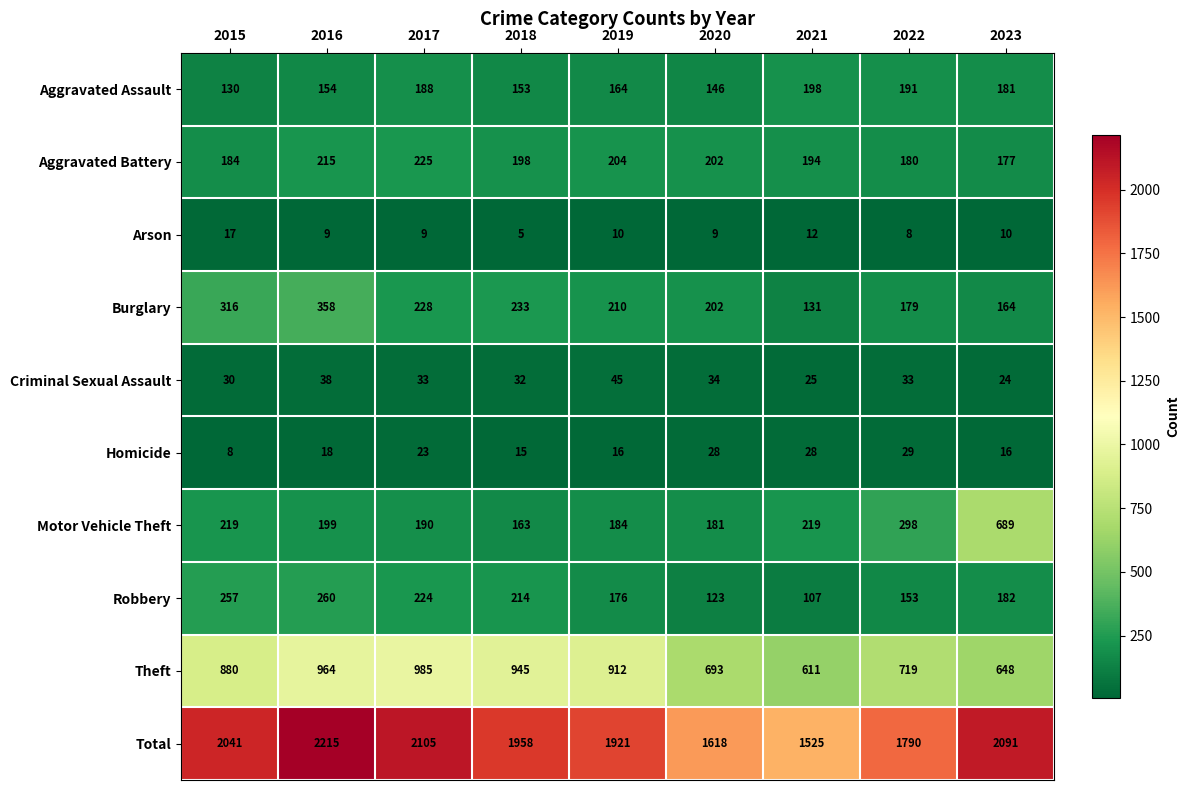

What is the minimum value shown in the chart?

5